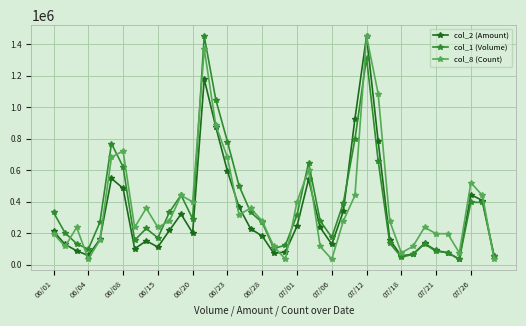

What is the maximum value shown in the chart?

1450200.0